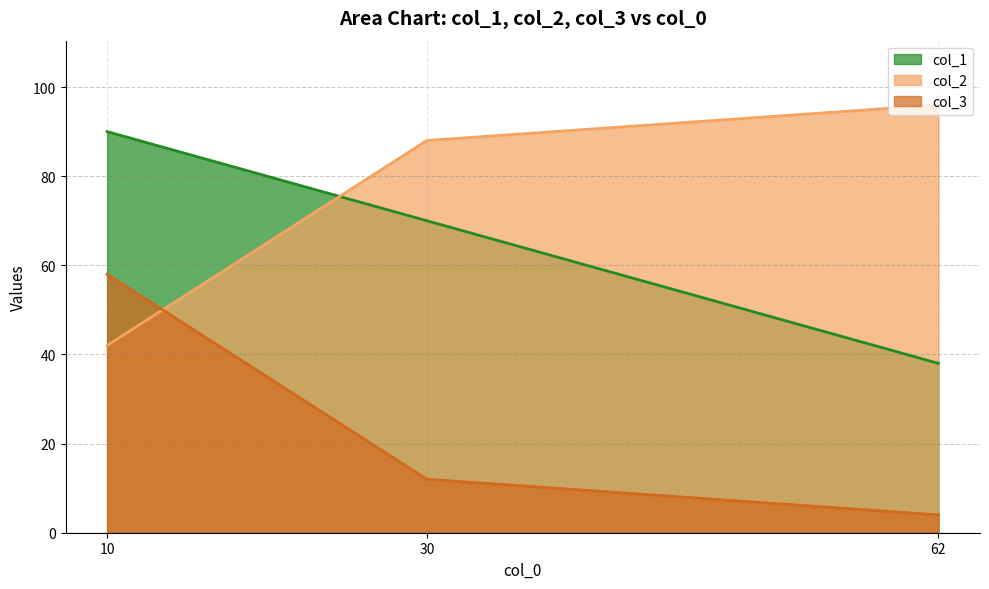

What is the difference between the maximum and minimum values in the col_1 series?

52